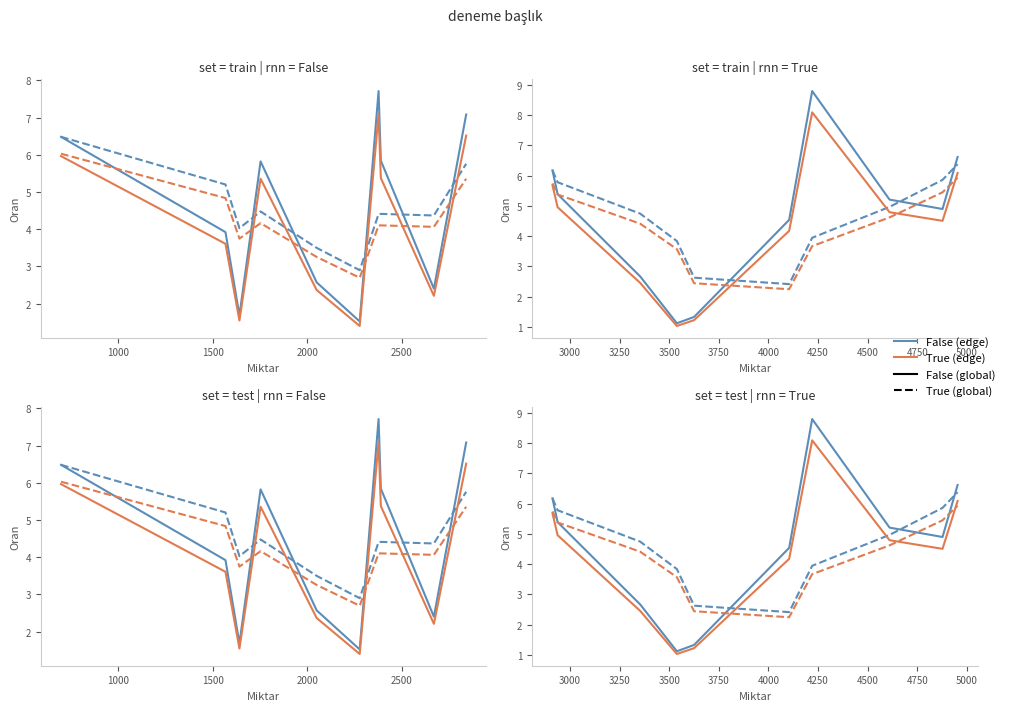

The False series shows 2.9 at 500. True or false?

False